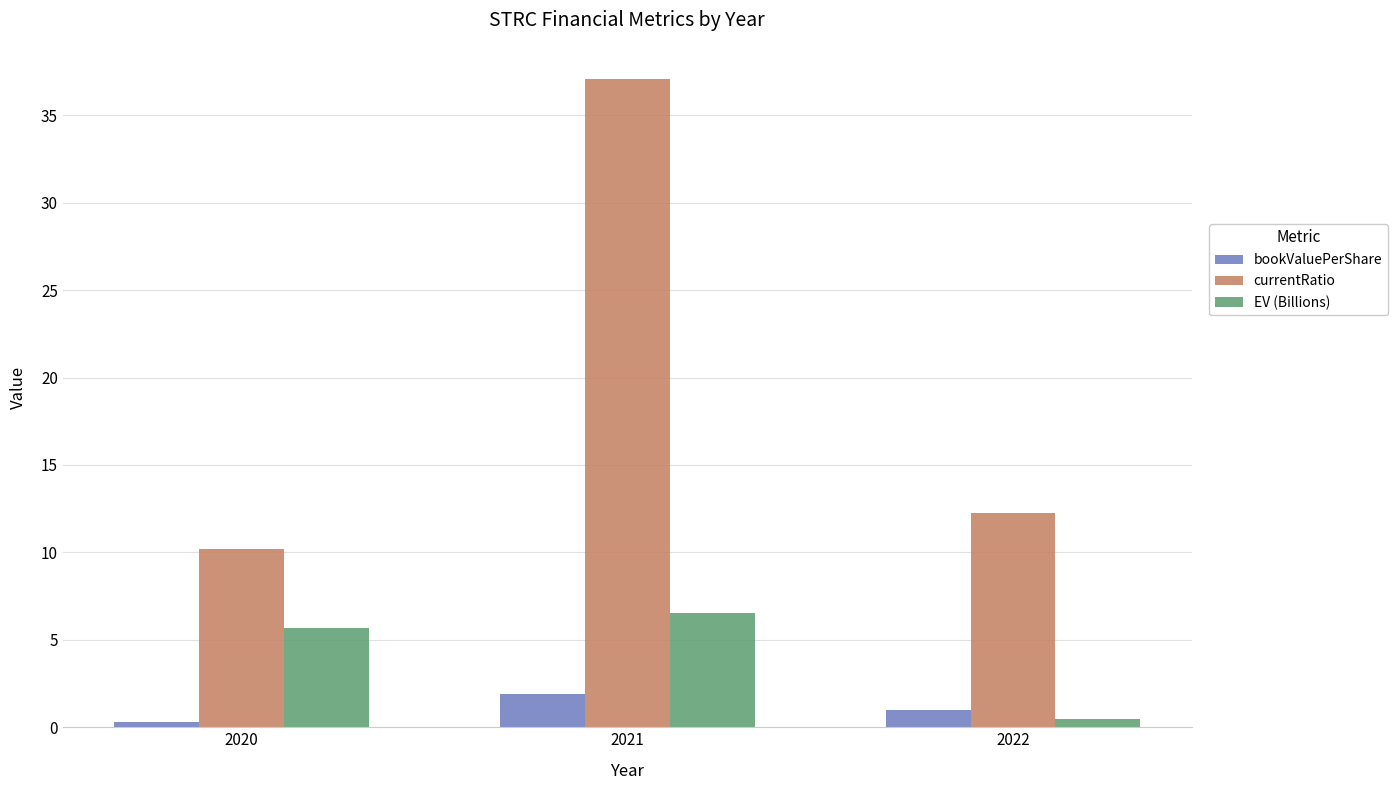

How many distinct data groups are displayed?

3